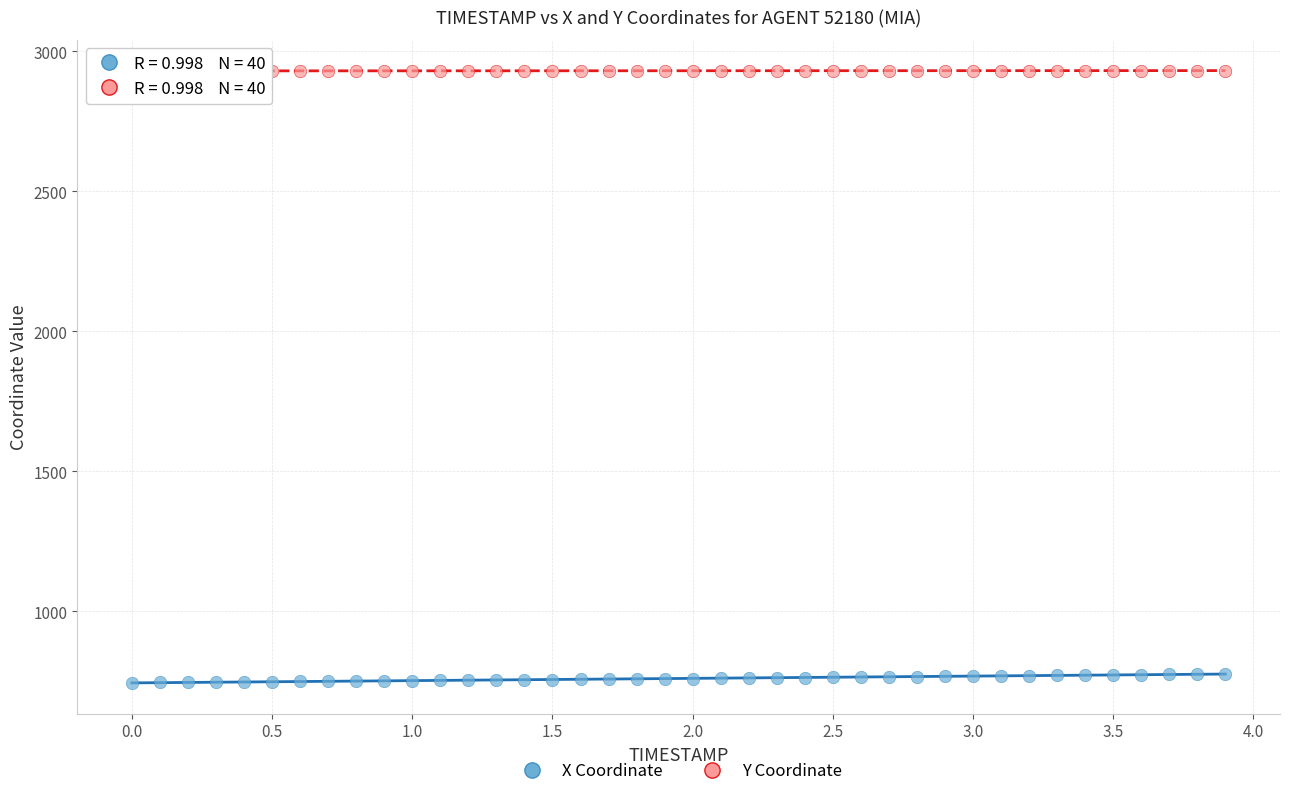

Which series reaches the maximum Y coordinate?

Y Coordinate